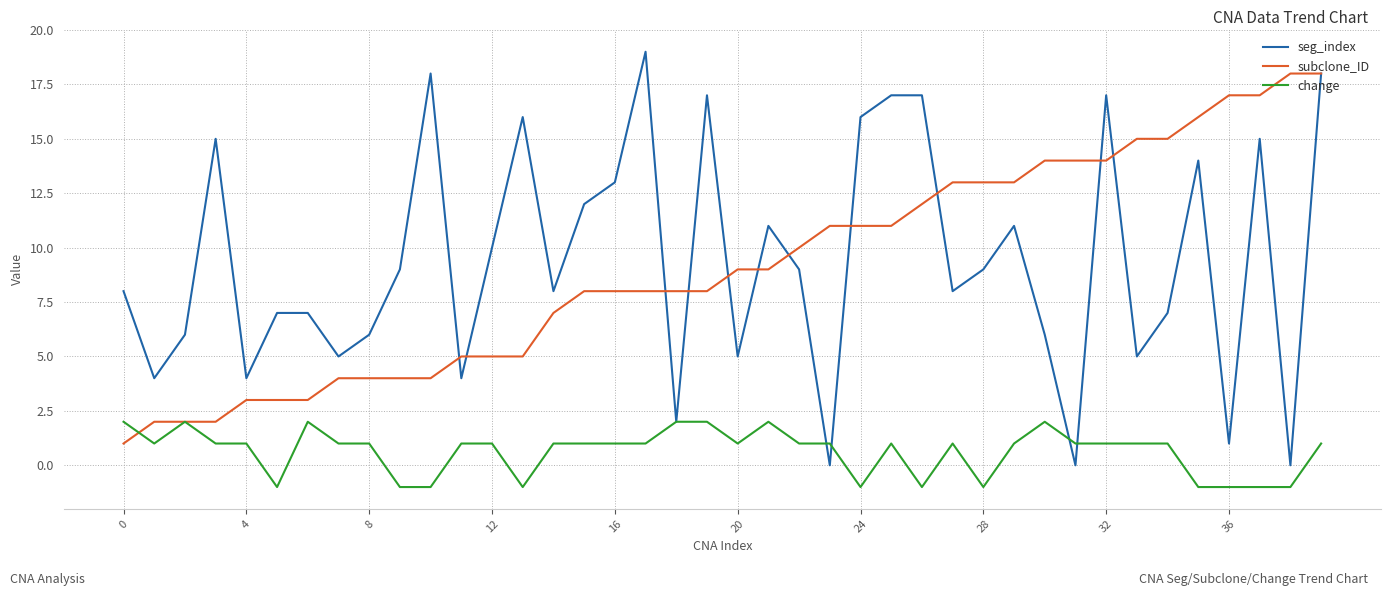

Which series has the widest spread of values?

seg_index